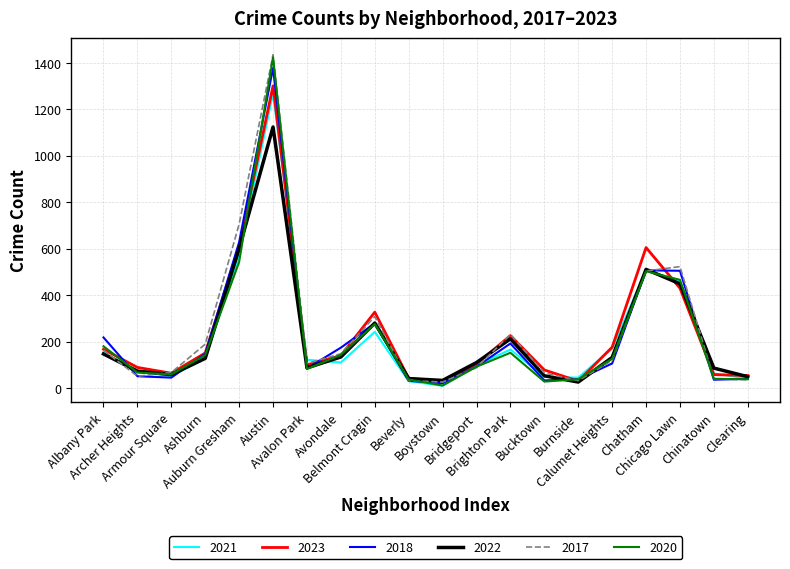

Where does the 2018 series first go above 106?

Albany Park